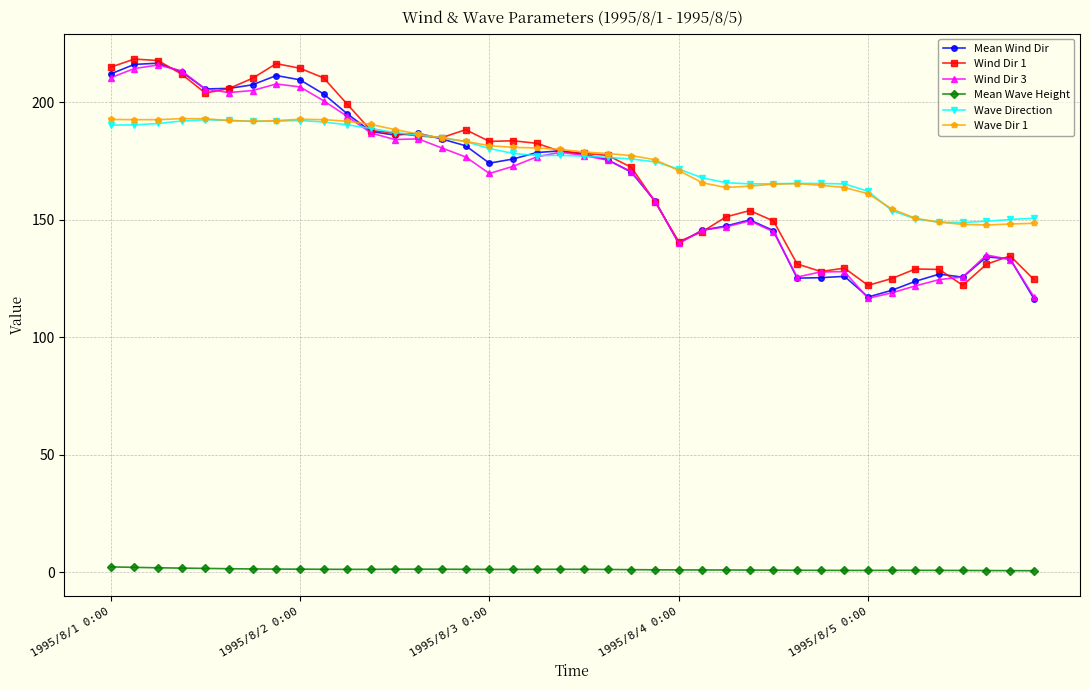

What is the difference between the maximum and minimum values in the Wave Dir 1 series?

45.2